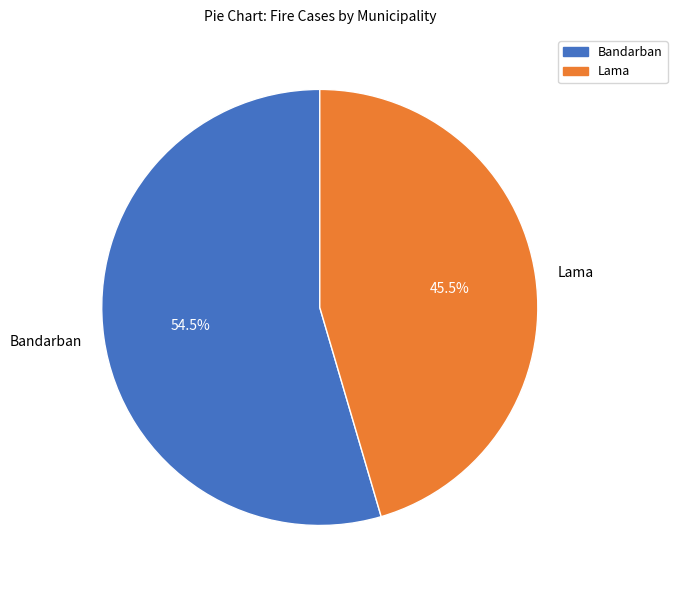

Rank the categories by value from lowest to highest.

Lama, Bandarban